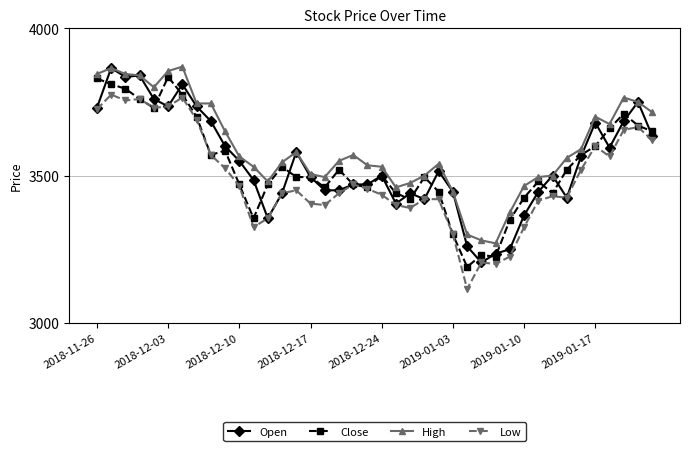

What is the value of the Low point at the 10th from the left?

3525